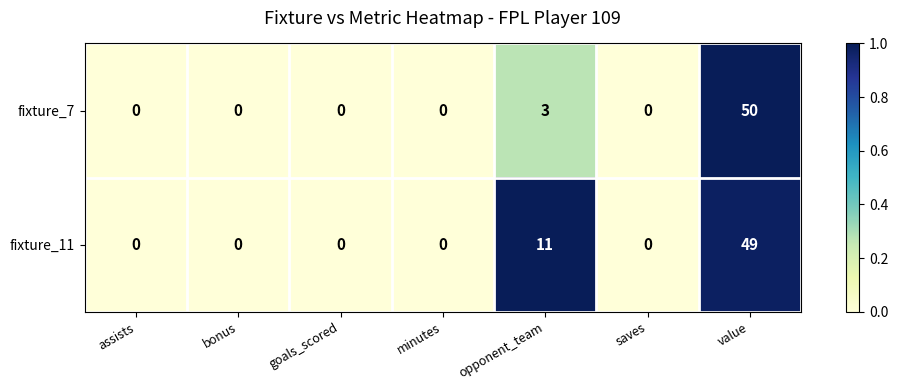

What is the difference between the maximum and second lowest values in the fixture_11 series?

49